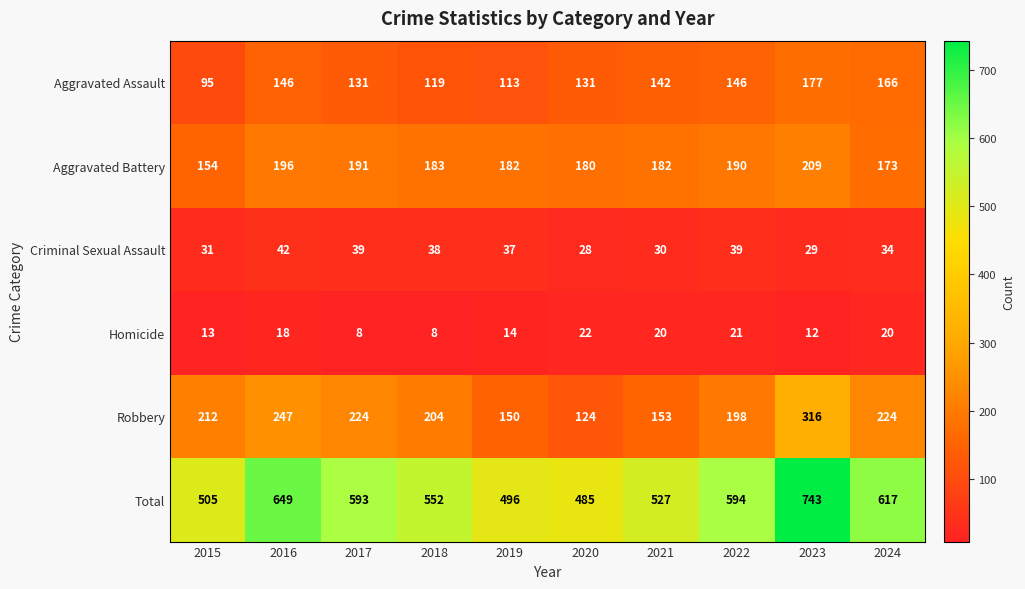

List the series in order of their peak value, highest first.

Total, Robbery, Aggravated Battery, Aggravated Assault, Criminal Sexual Assault, Homicide